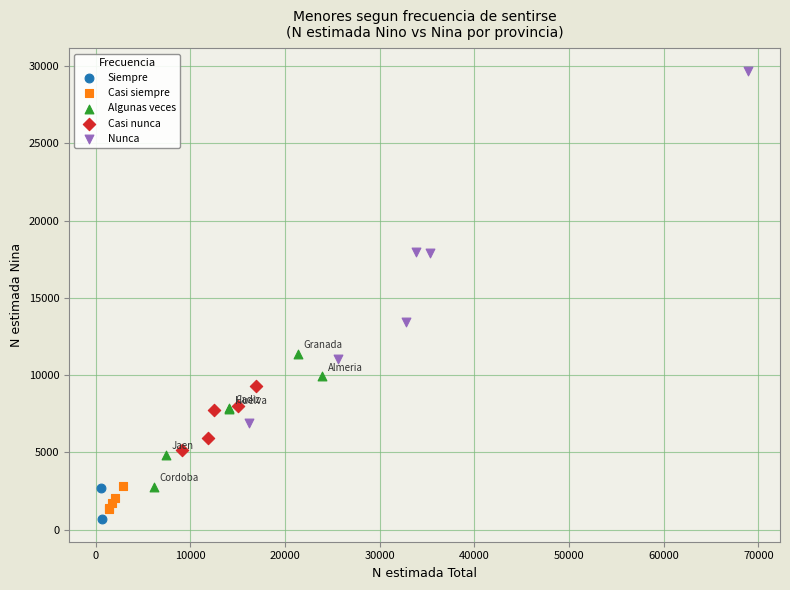

What are all the series names shown in the legend?

Siempre, Casi siempre, Algunas veces, Casi nunca, Nunca